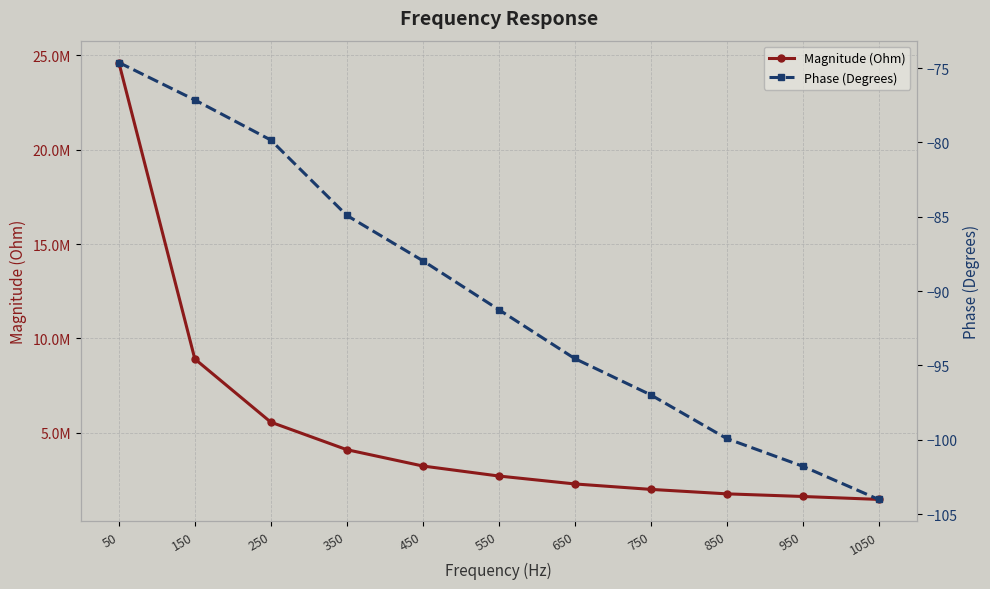

What are all the series names shown in the legend?

Magnitude (Ohm), Phase (Degrees)